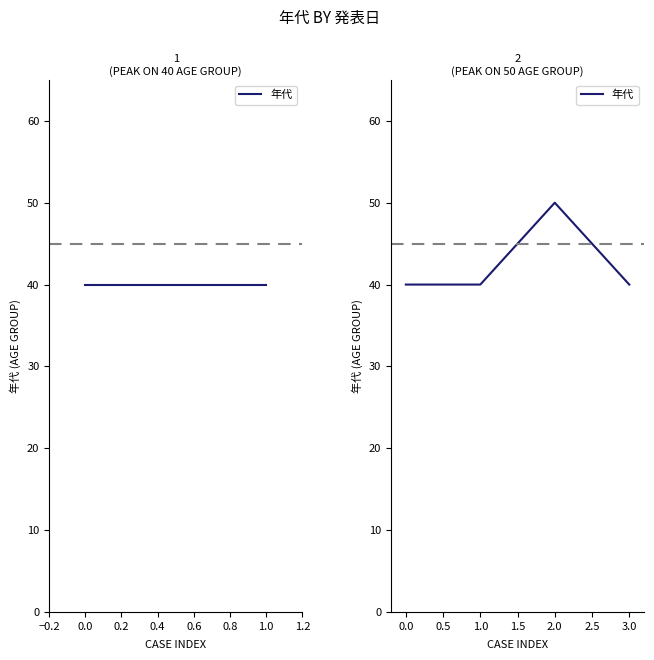

Which category has the highest value across all series?

2.0